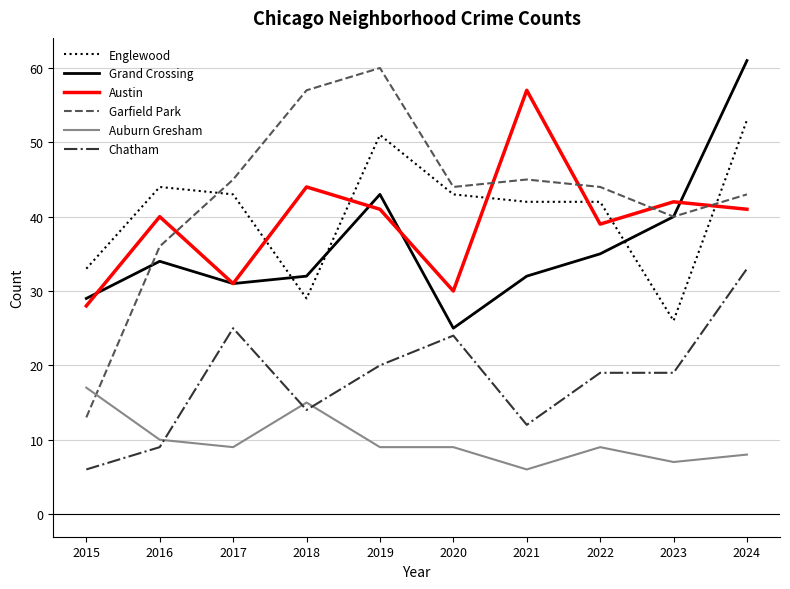

Which category has the lowest value in the Auburn Gresham series?

2021